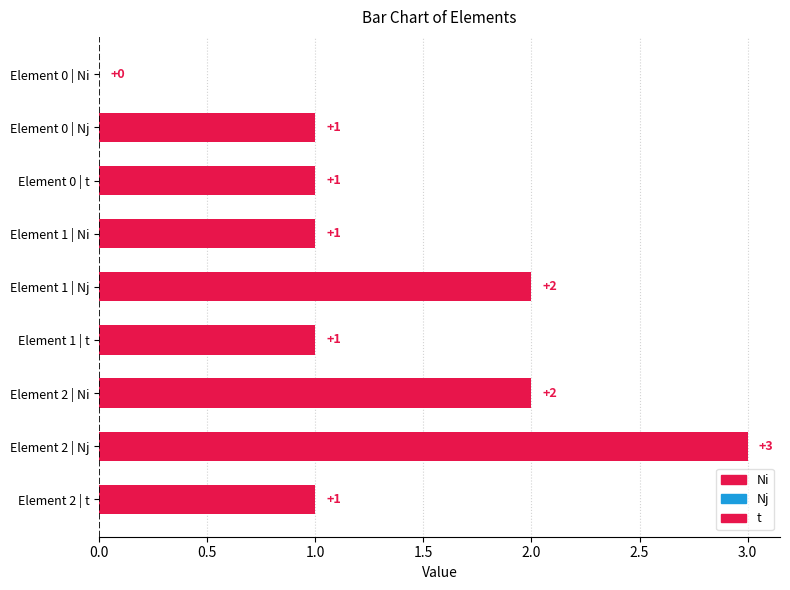

Are the bars horizontal?

Yes